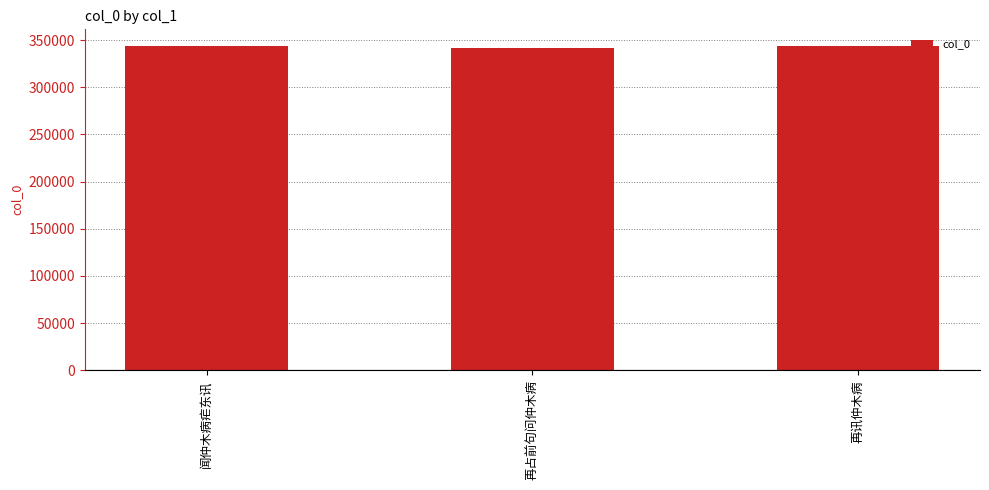

What is the minimum value shown in the chart?

341411